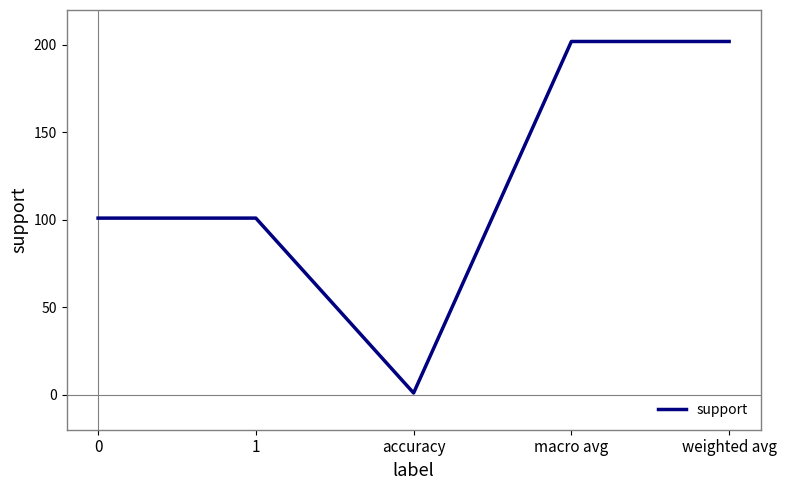

Reading right to left, extract all data points from this chart.

weighted avg=202	macro avg=202	accuracy=1	1=101	0=101